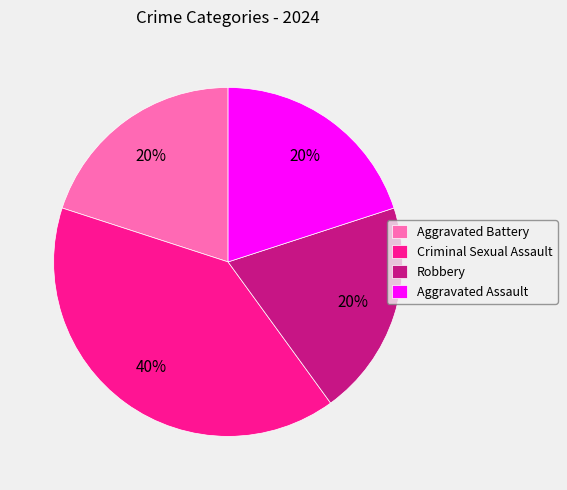

What is the largest slice in the pie chart?

Criminal Sexual Assault